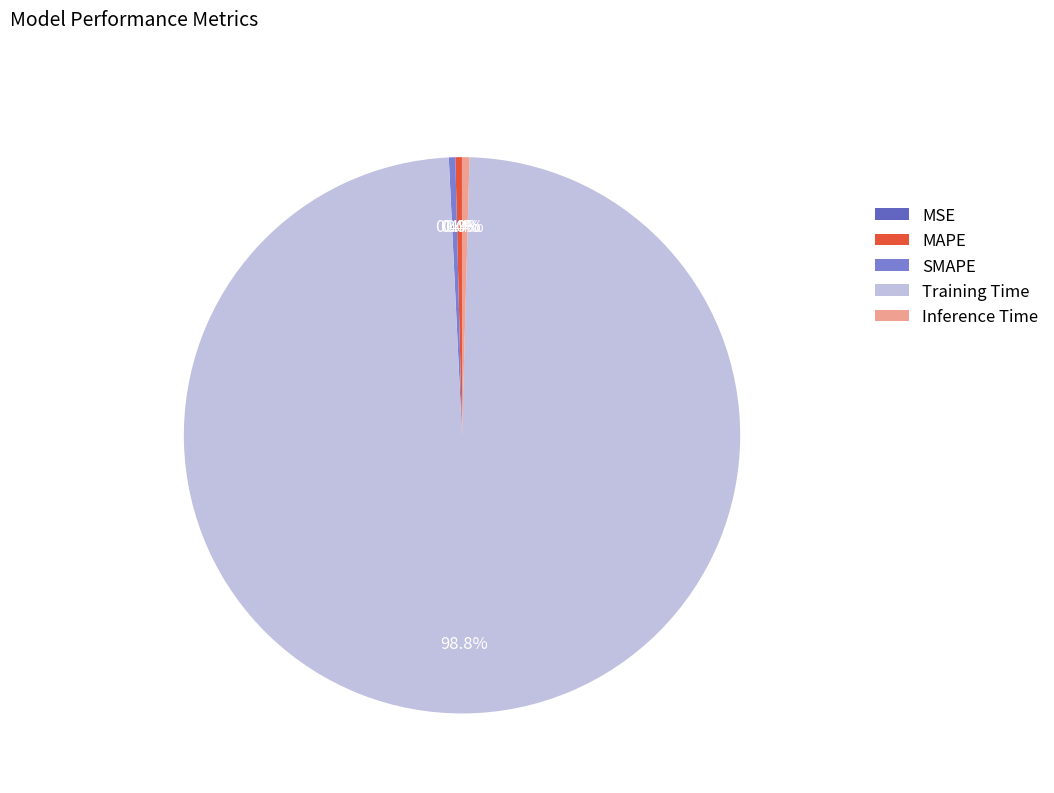

Does MAPE represent more than half of the total?

No